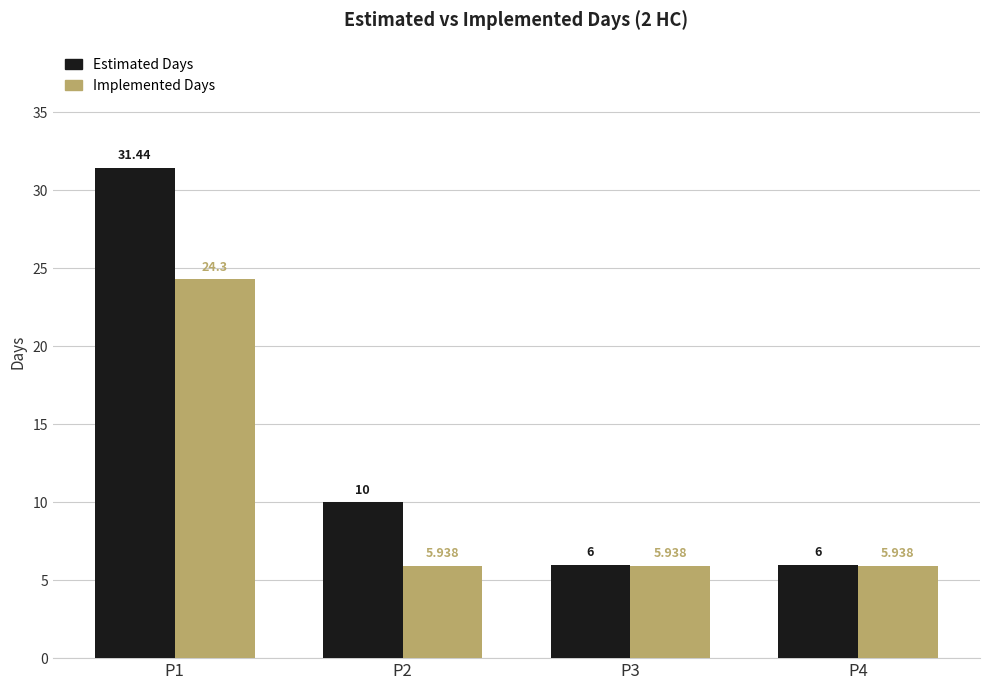

What is the difference between the highest and lowest values at P1?

7.1